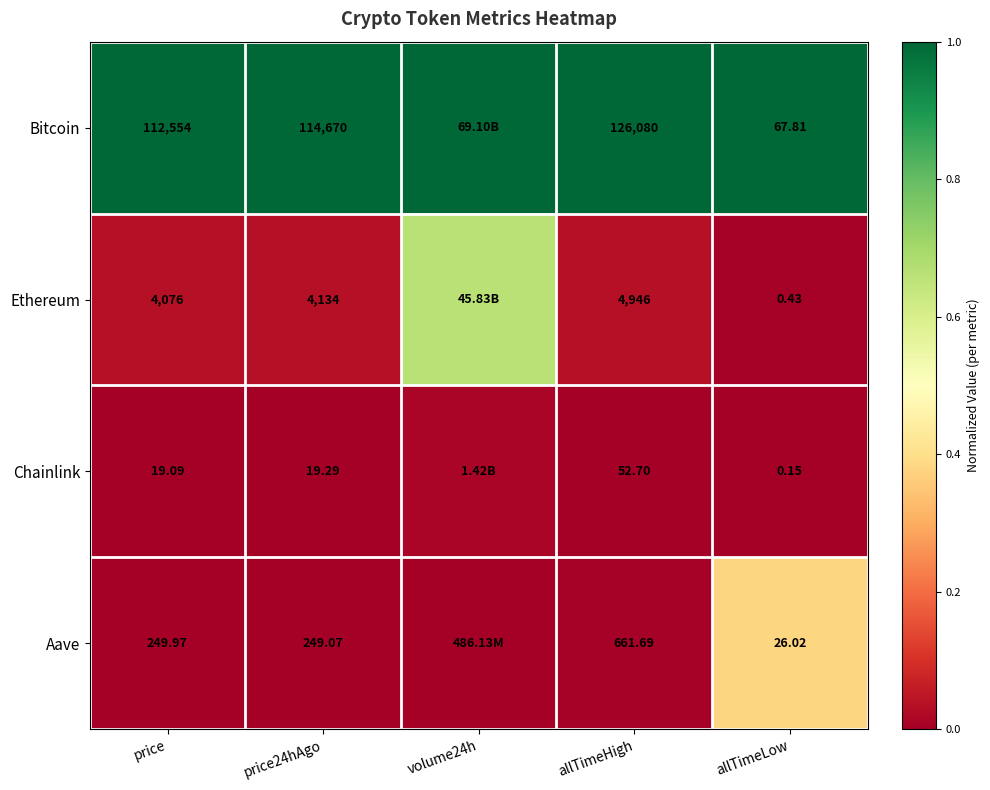

Rank the series at price from highest to lowest value.

Bitcoin, Ethereum, Aave, Chainlink